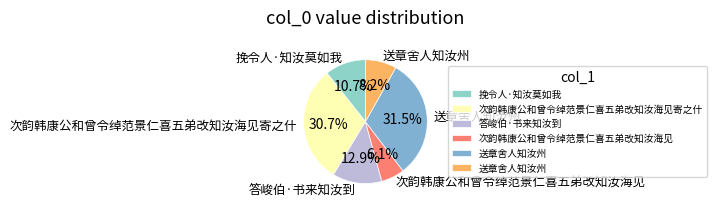

Rank the categories by value from highest to lowest.

送章舍人知汝州, 次韵韩康公和曾令绰范景仁喜五弟改知汝海见寄之什, 答峻伯·书来知汝到, 挽令人·知汝莫如我, 送章舍人知汝州, 次韵韩康公和曾令绰范景仁喜五弟改知汝海见